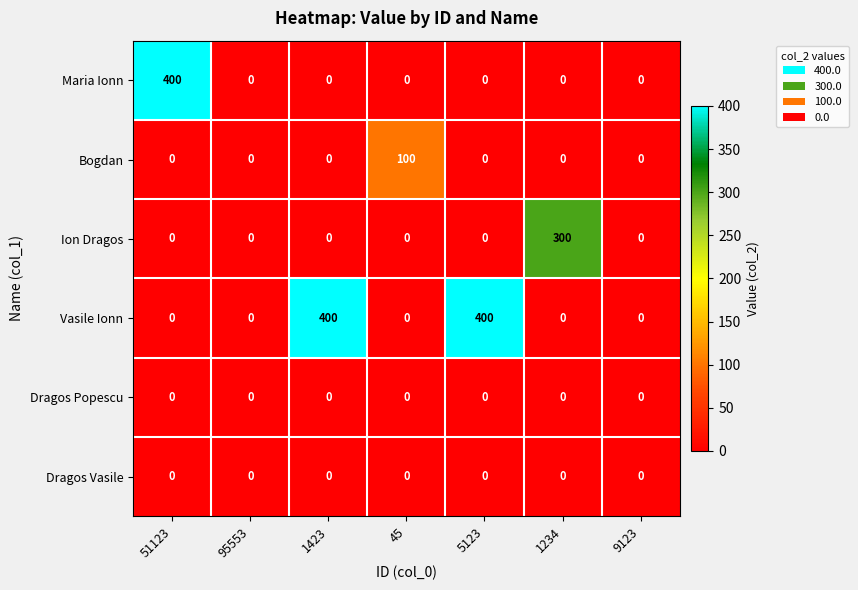

What is the sum of the Maria Ionn values at 51123 and 5123?

400